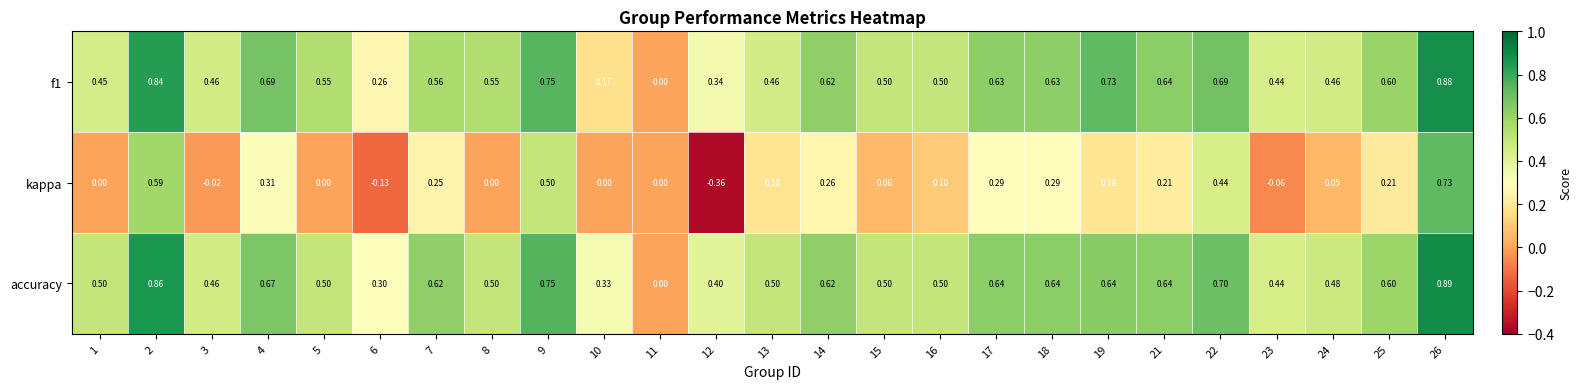

Which series has the widest spread of values?

kappa